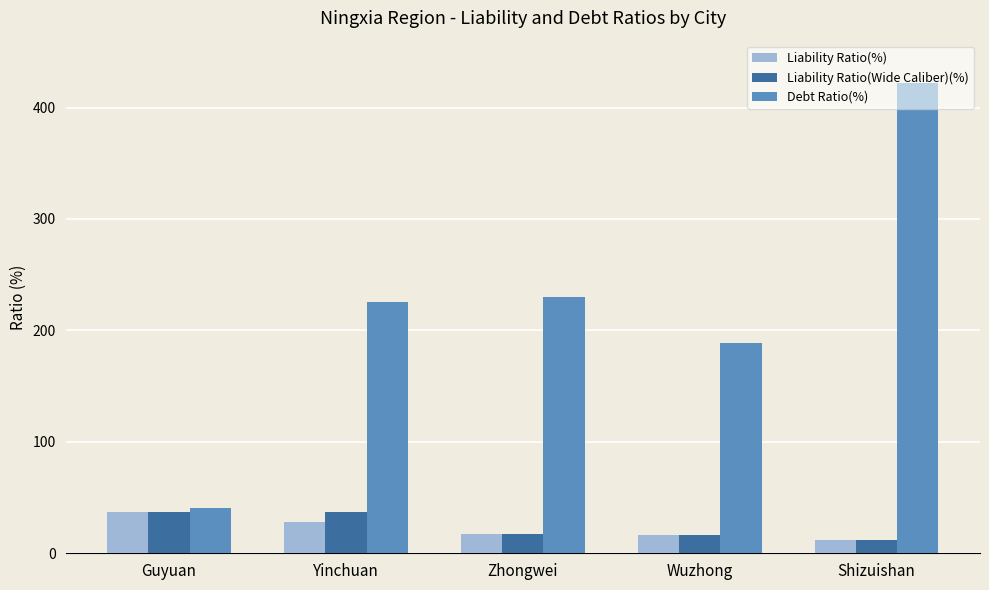

What is the approximate value of Debt Ratio(%) at Wuzhong?

188.4